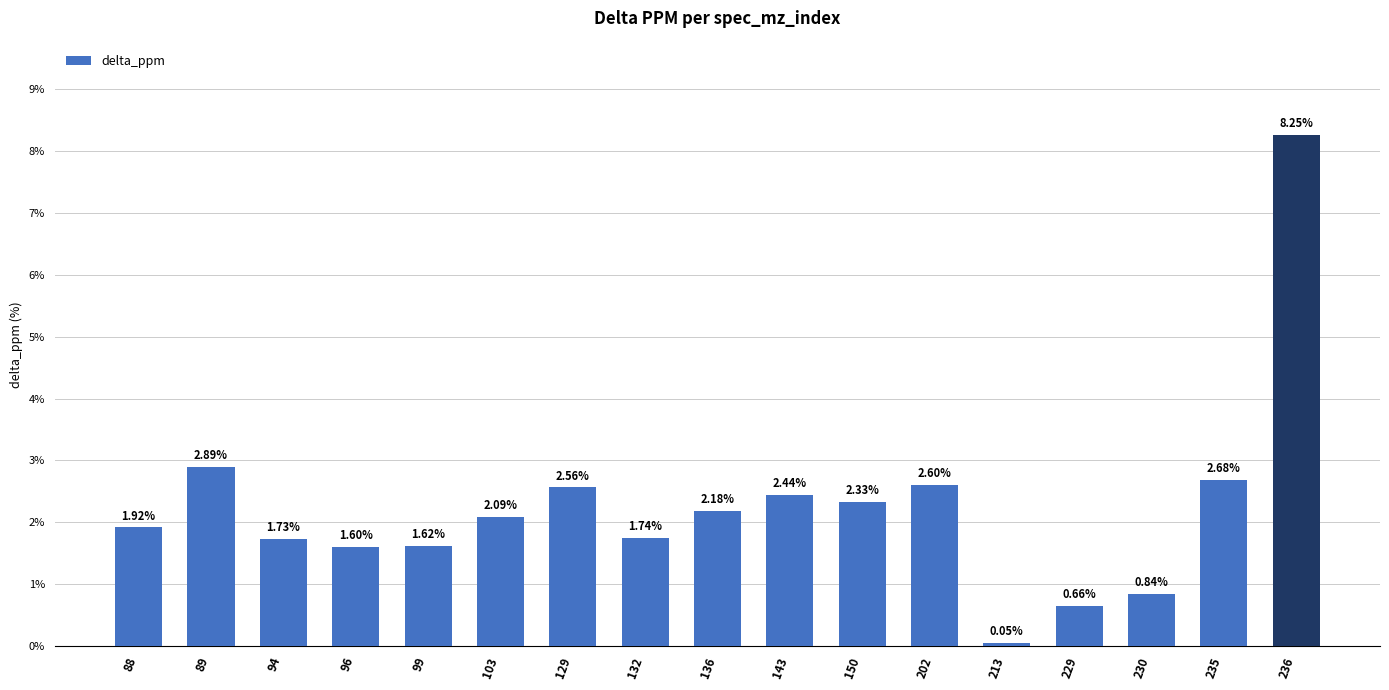

What is the sum of all values?

38.2